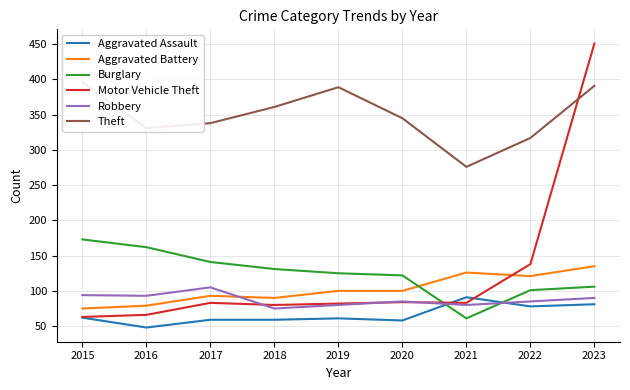

What is the total value across all series at 2019?

837